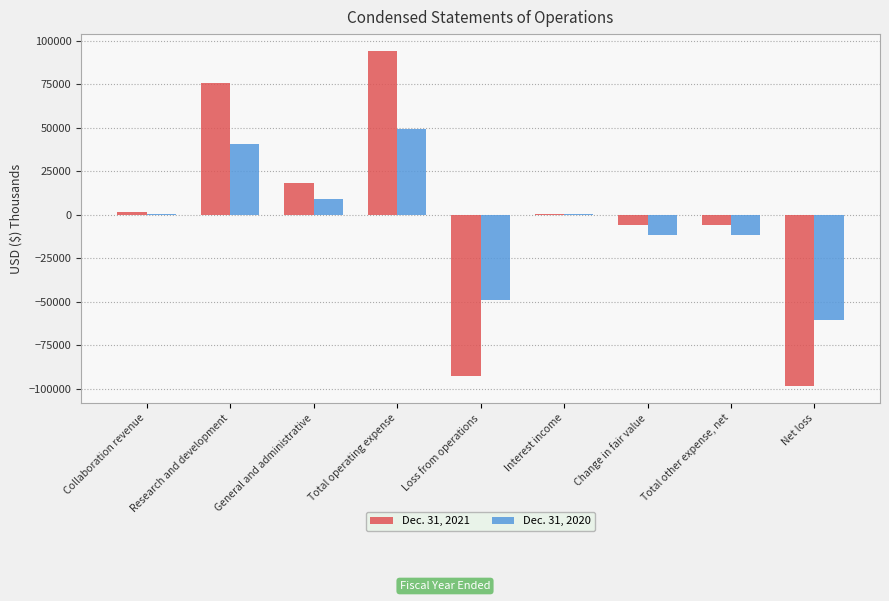

True or false: Dec. 31, 2020 has a value of -11745 at Change in fair value.

True